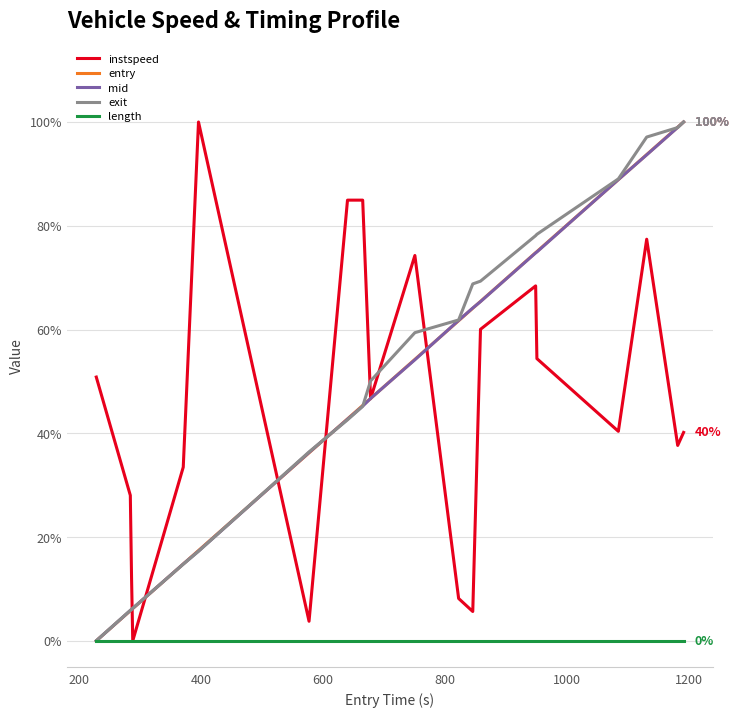

What is the maximum value for instspeed?

100.0